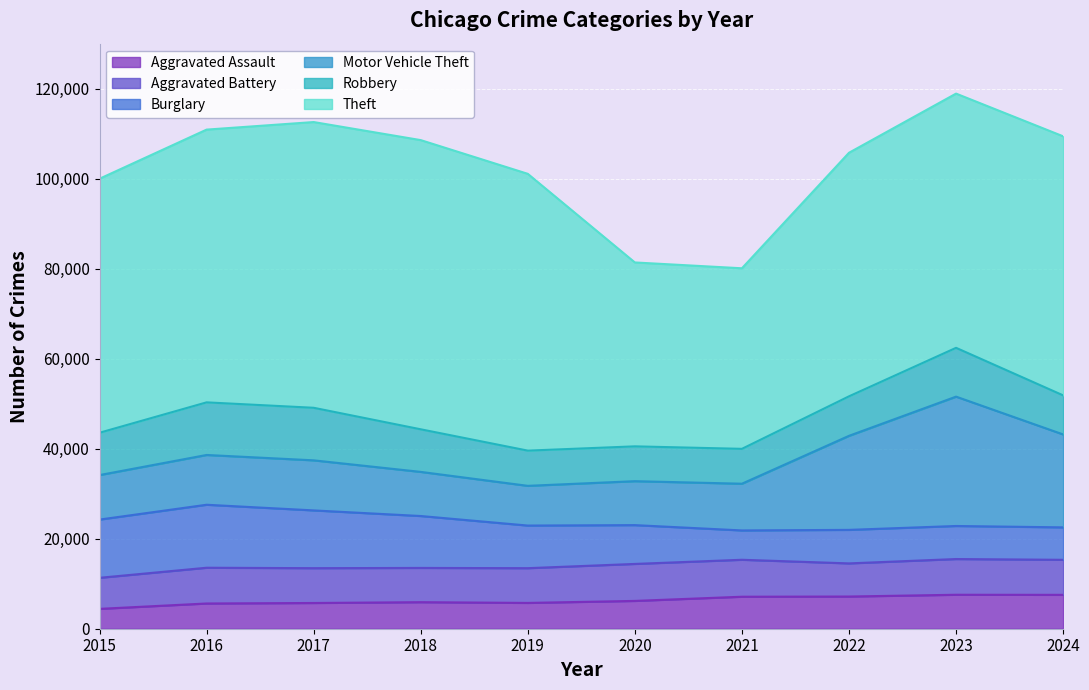

The Theft series shows 10863 at 2022. True or false?

False